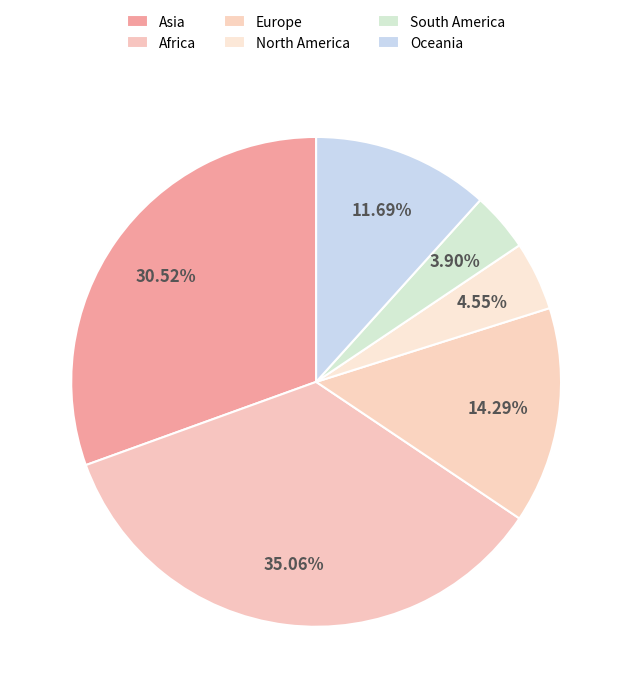

Is the sum of Africa and Asia greater than half?

Yes